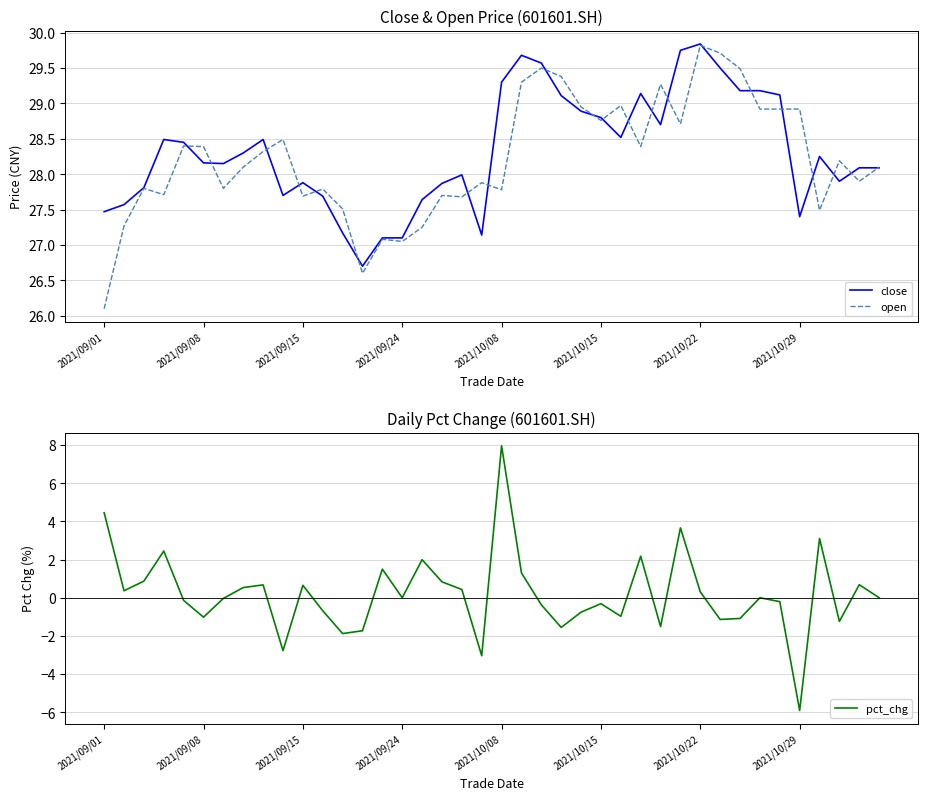

What value does the close series have at 23?

29.1